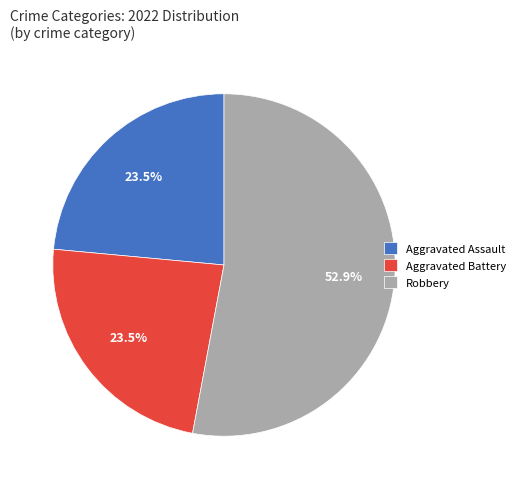

What is the ratio of the value at Aggravated Battery to the value at Robbery?

0.4